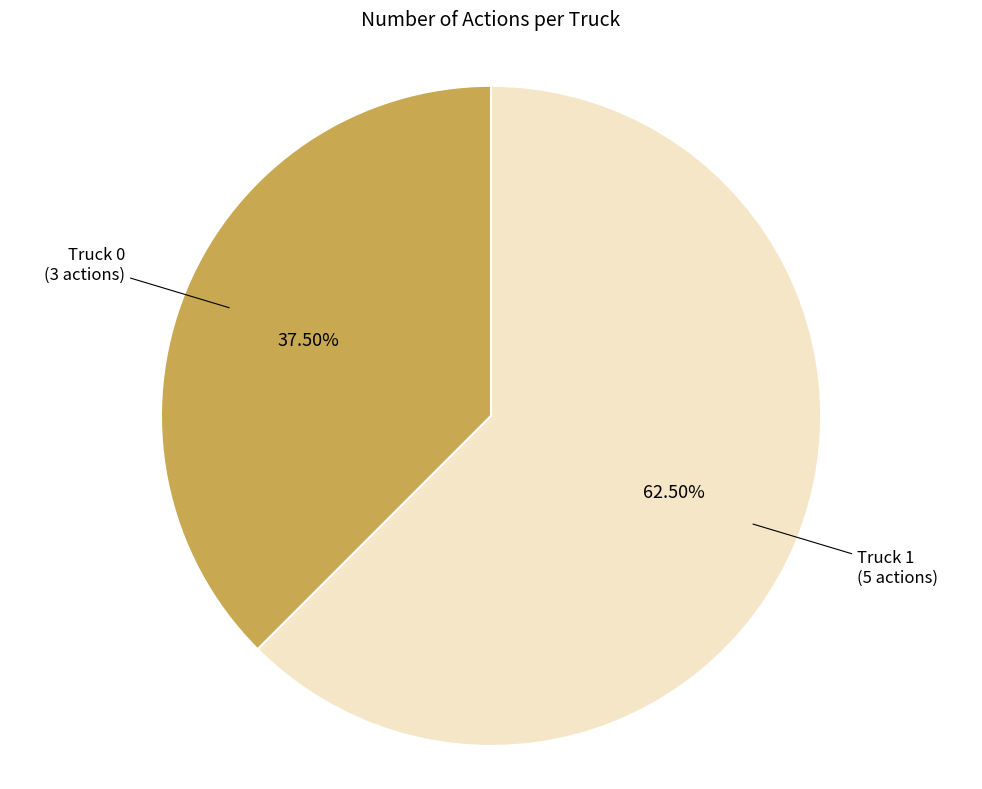

Does any single category account for the majority?

Yes